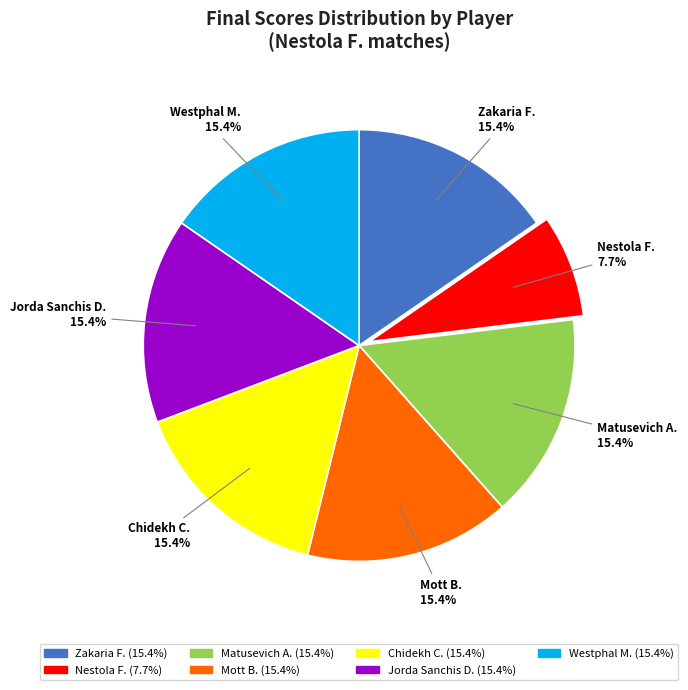

Count the number of slices in the pie.

7